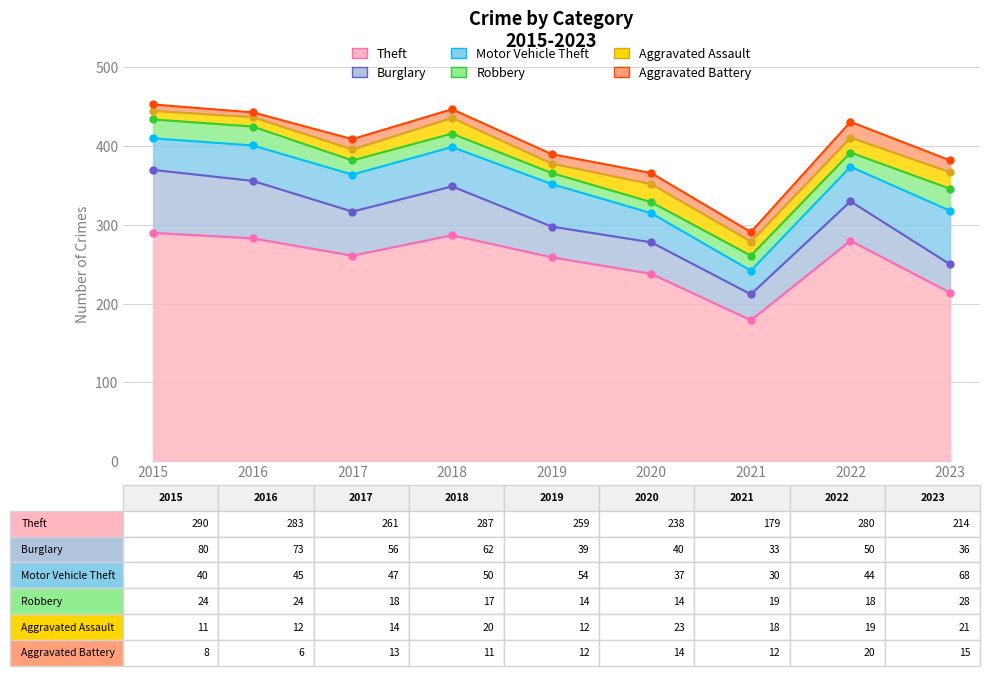

At which label is Aggravated Assault closest to 17?

2021